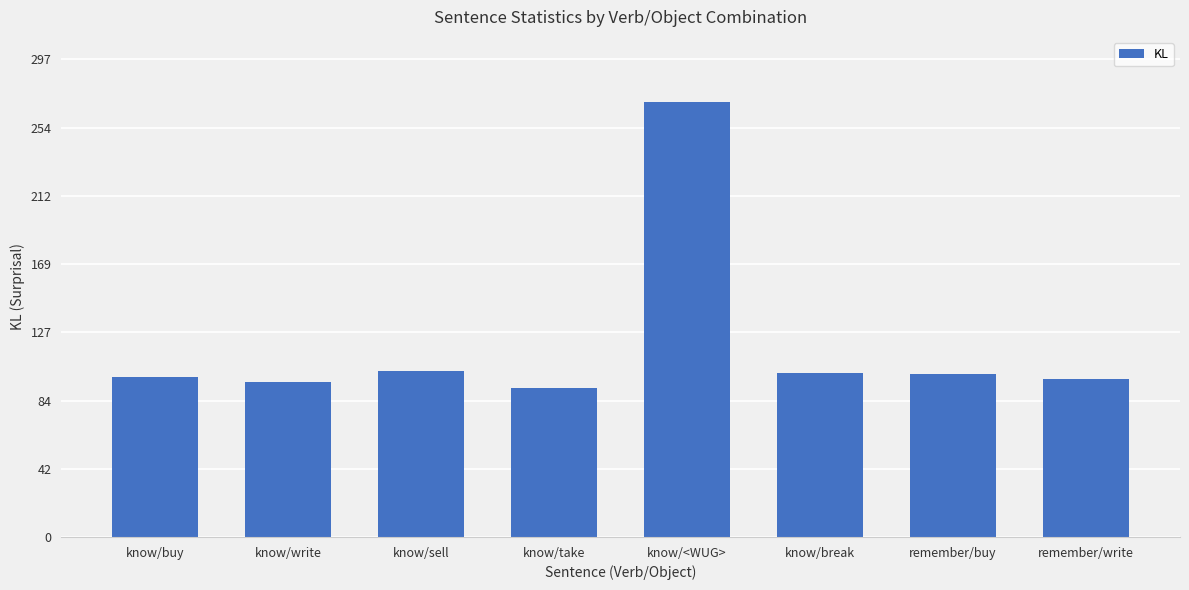

What is the difference between the maximum and second lowest values?

174.3